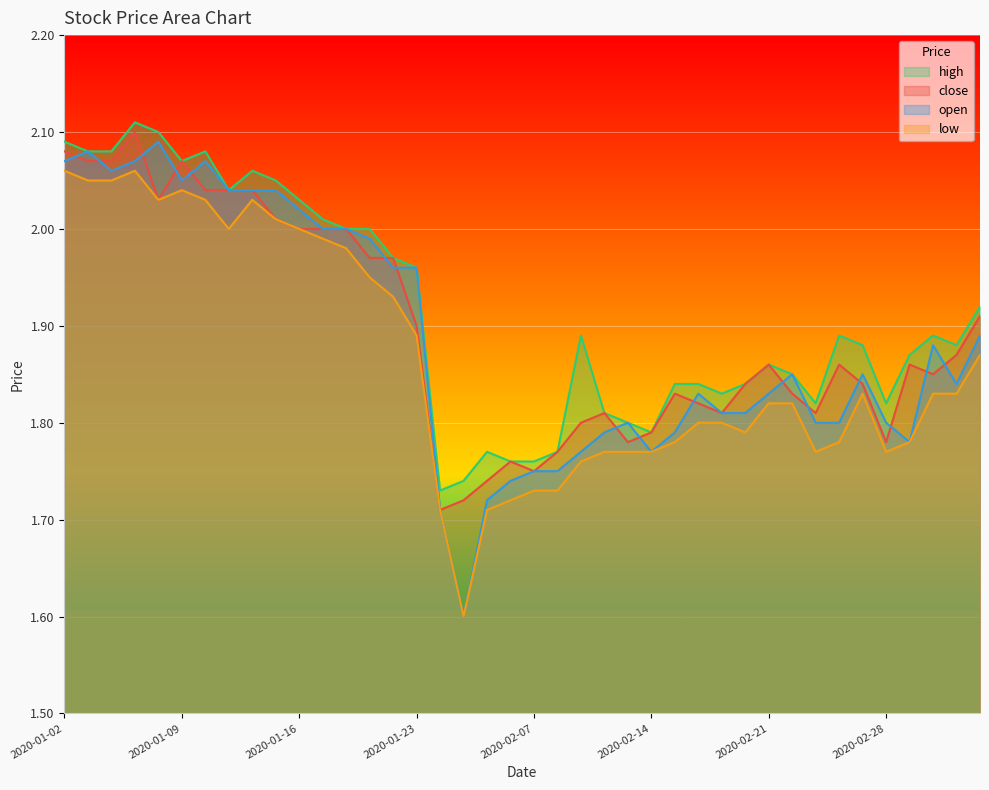

How many lines are shown in the chart?

4